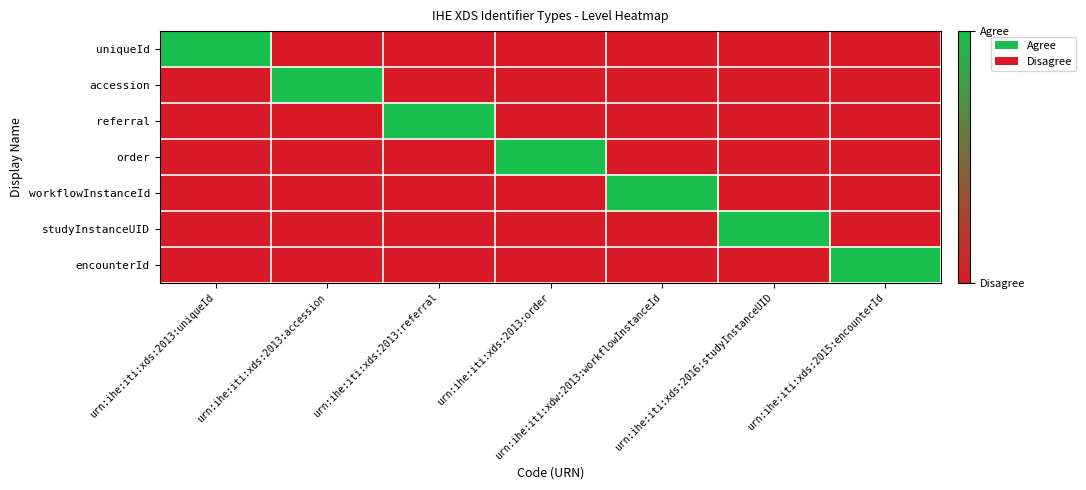

At how many categories does at least one series exceed 0?

7